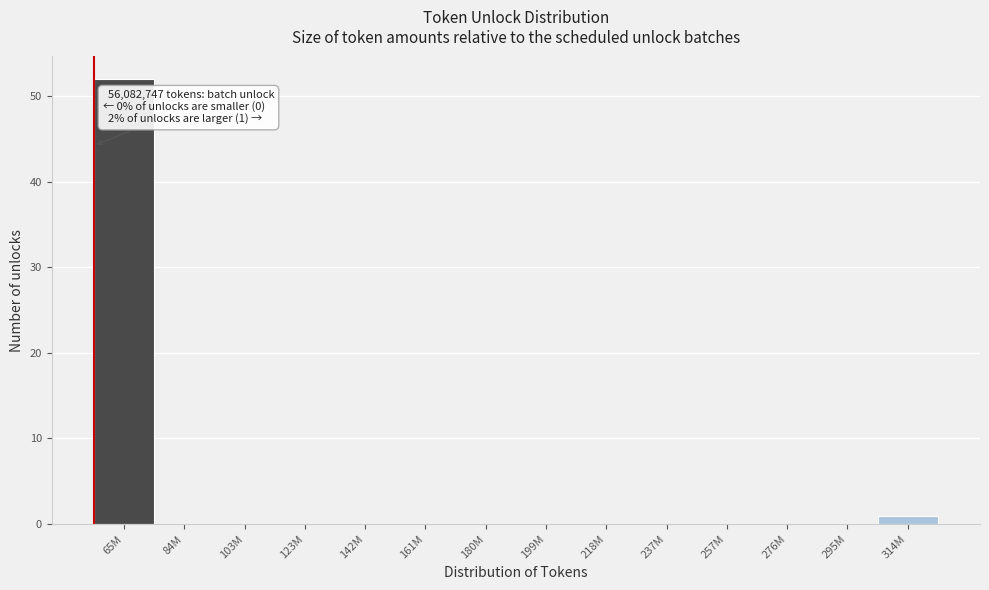

Reading left to right, extract all data points from this chart.

65M=52	84M=0	103M=0	123M=0	142M=0	161M=0	180M=0	199M=0	218M=0	237M=0	257M=0	276M=0	295M=0	314M=1